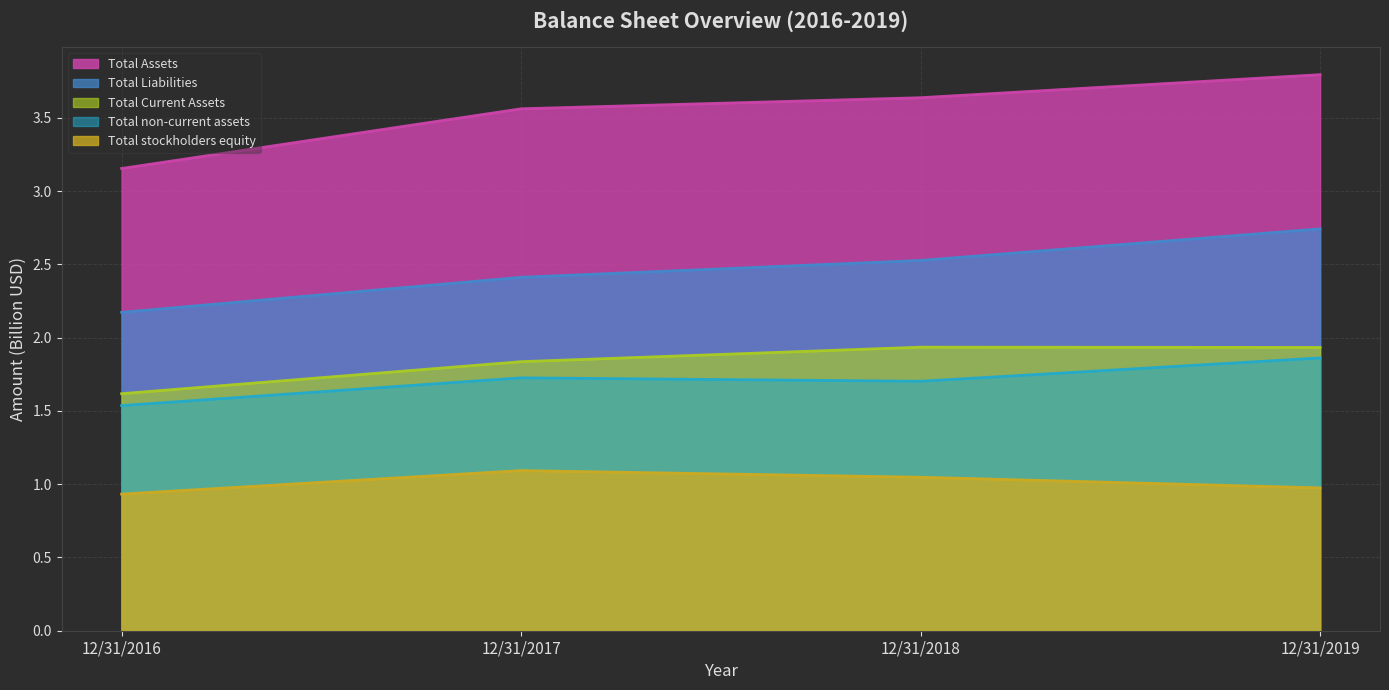

What is the value of the Total stockholders equity point at the 2nd from the left?

1.1